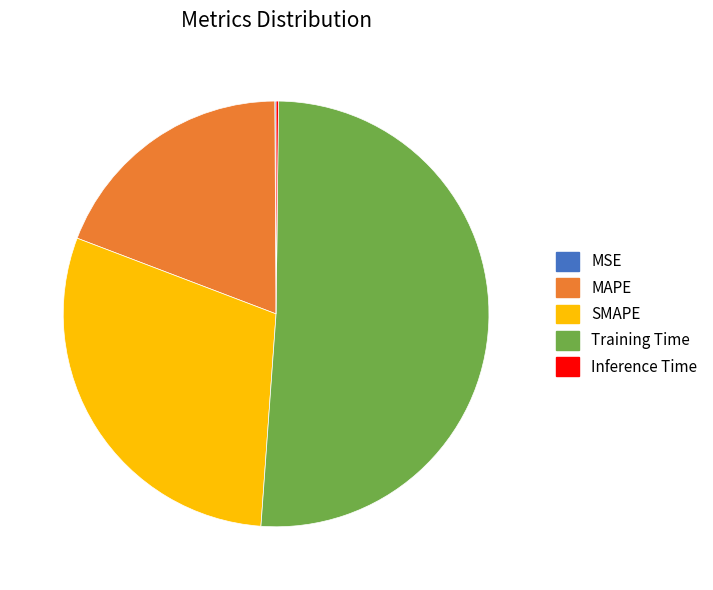

Which slice represents more than half of the pie?

Training Time